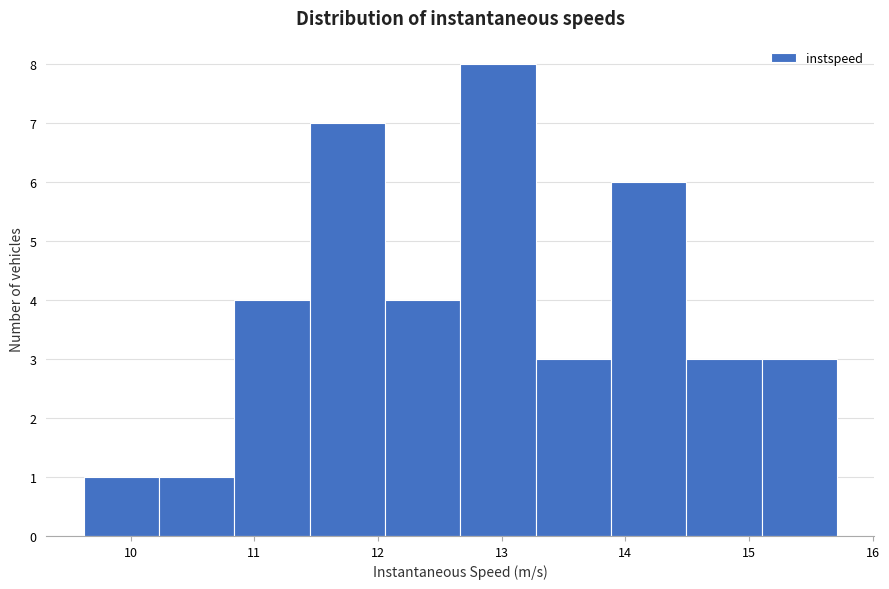

Reading left to right, list every bar in this chart as the range it spans on the x-axis followed by its height. Neither the bar edges nor the heights are printed on the chart, so give them approximately, as read against the axes.

9.6 to 10.2: 1
10.2 to 10.8: 1
10.8 to 11.4: 4
11.4 to 12.1: 7
12.1 to 12.7: 4
12.7 to 13.3: 8
13.3 to 13.9: 3
13.9 to 14.5: 6
14.5 to 15.1: 3
15.1 to 15.7: 3